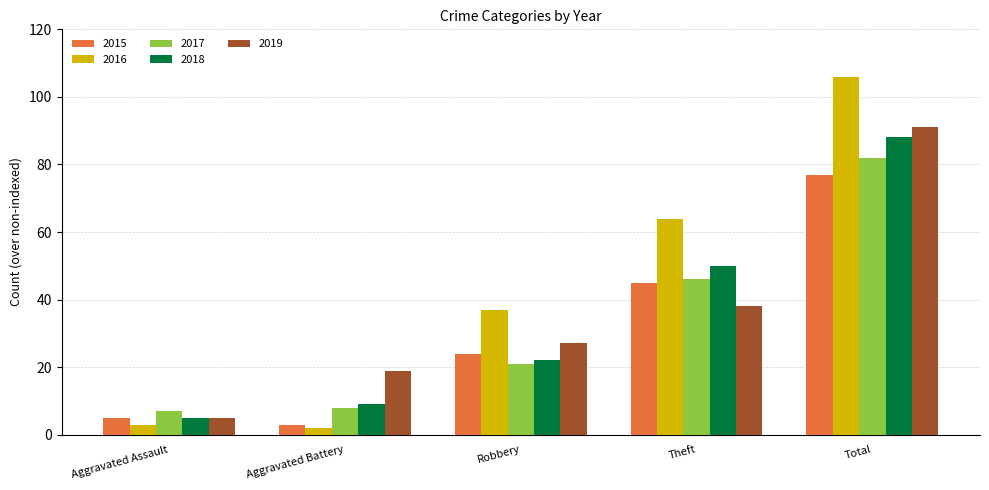

Is it true that 2019 equals 38 at Theft?

True